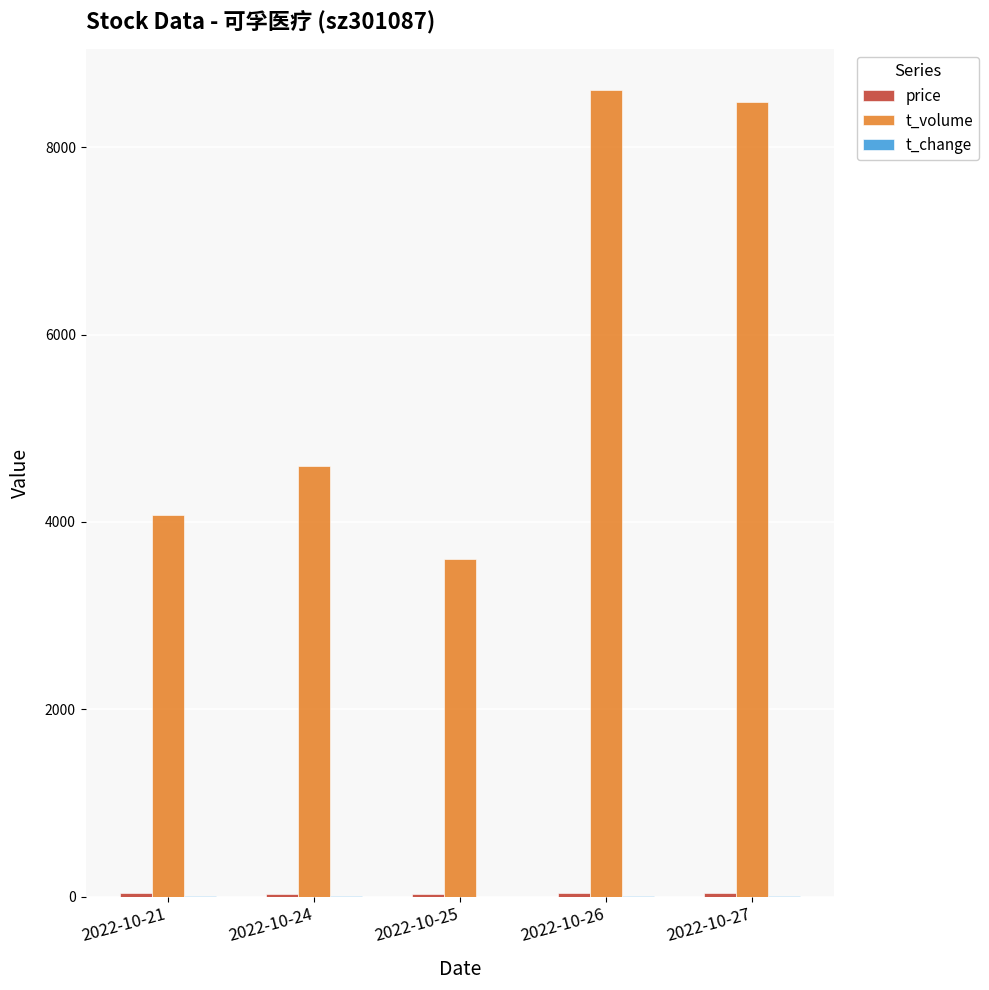

The value of t_volume at 2022-10-24 is 2362.0. True or false?

False